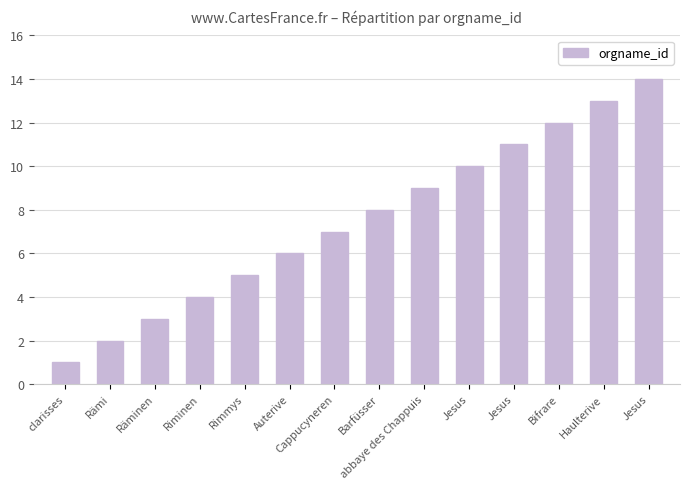

List the labels in order of value, largest first.

Jesus, Haulterive, Bifrare, Jesus, Jesus, abbaye des Chappuis, Barfüsser, Cappucyneren, Auterive, Rimmys, Riminen, Räminen, Rämi, clarisses